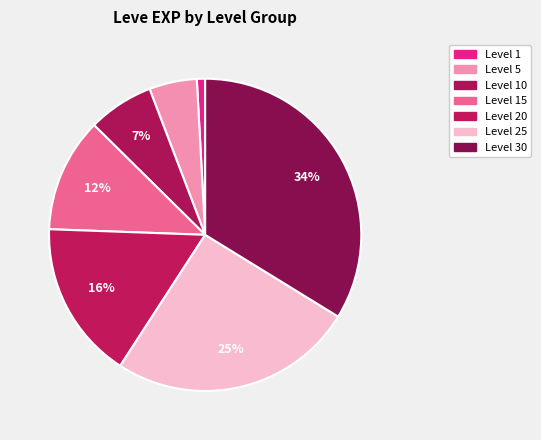

How many slices are in this pie chart?

7